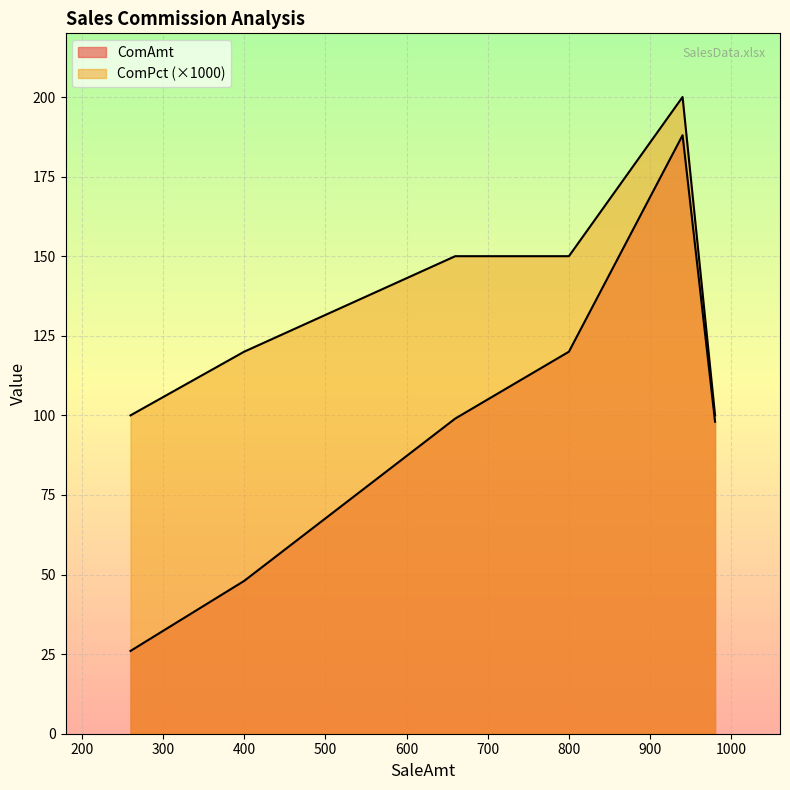

What is the sum of the ComPct values at 800 and 980?

0.2